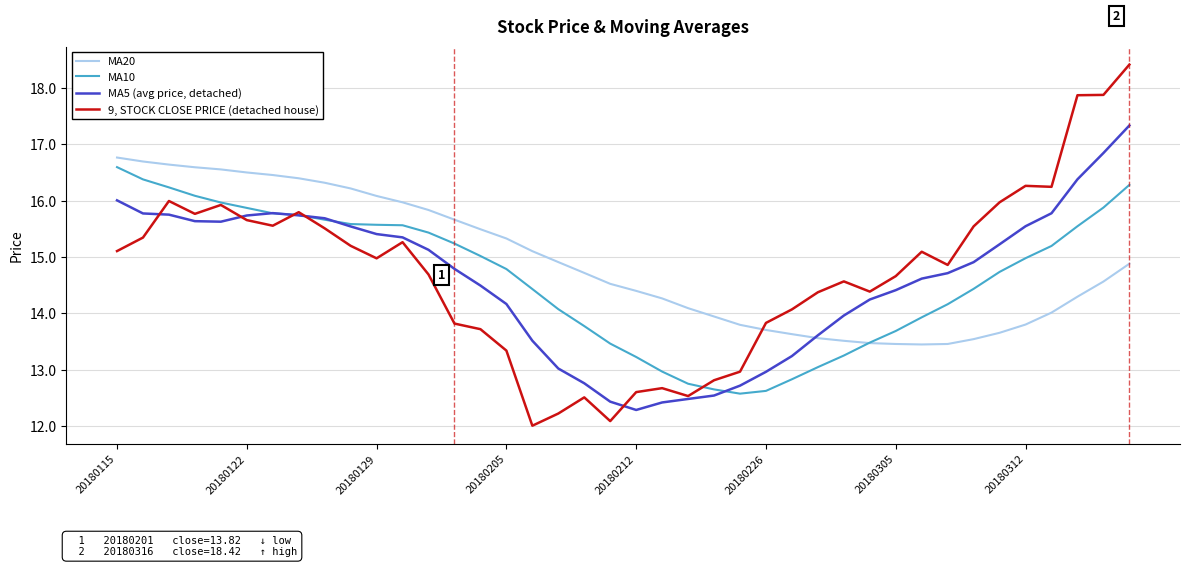

What is the greatest value displayed?

18.4